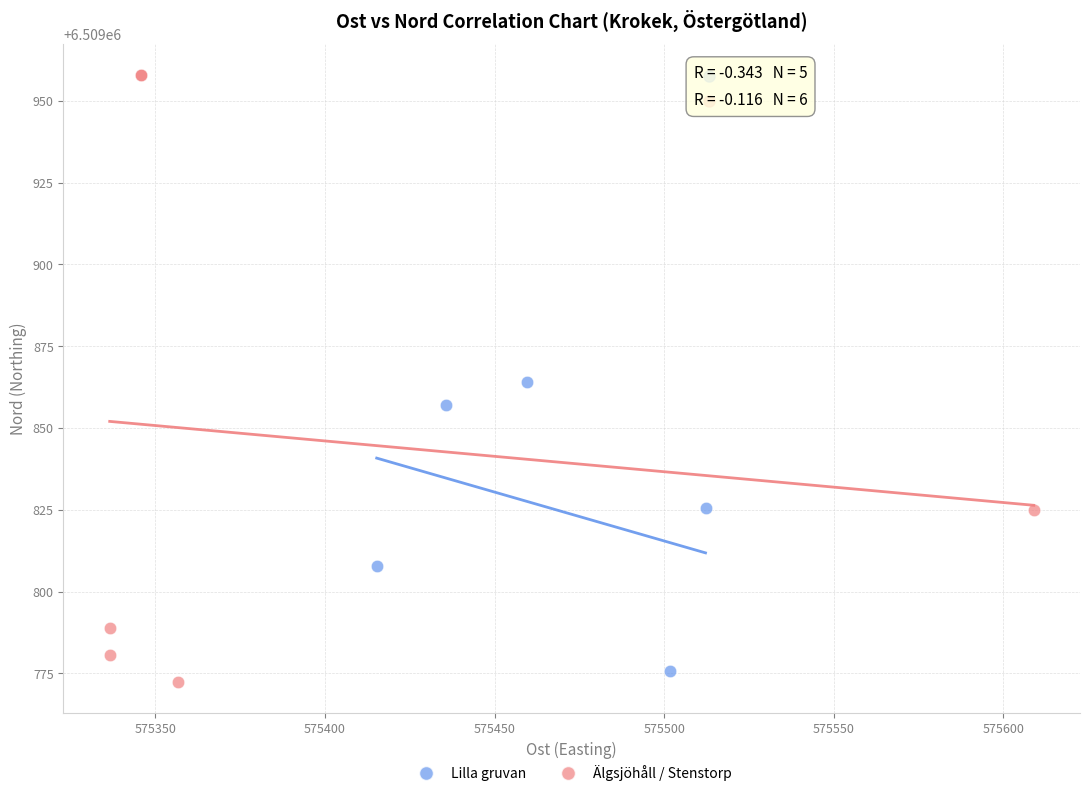

Which series reaches the maximum Y coordinate?

Älgsjöhåll / Stenstorp